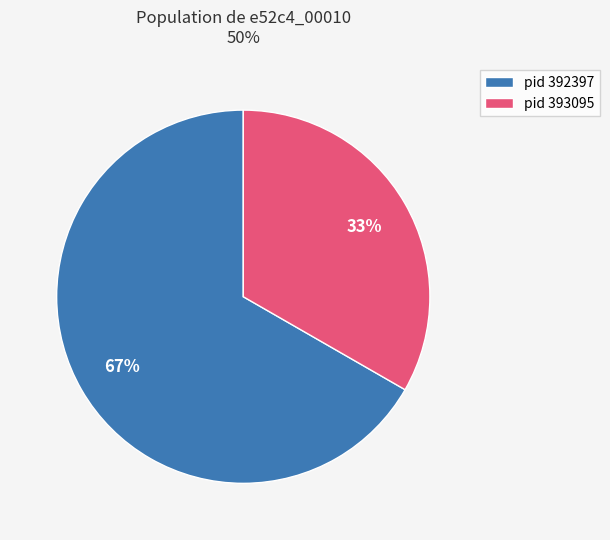

What is the majority slice?

pid 392397